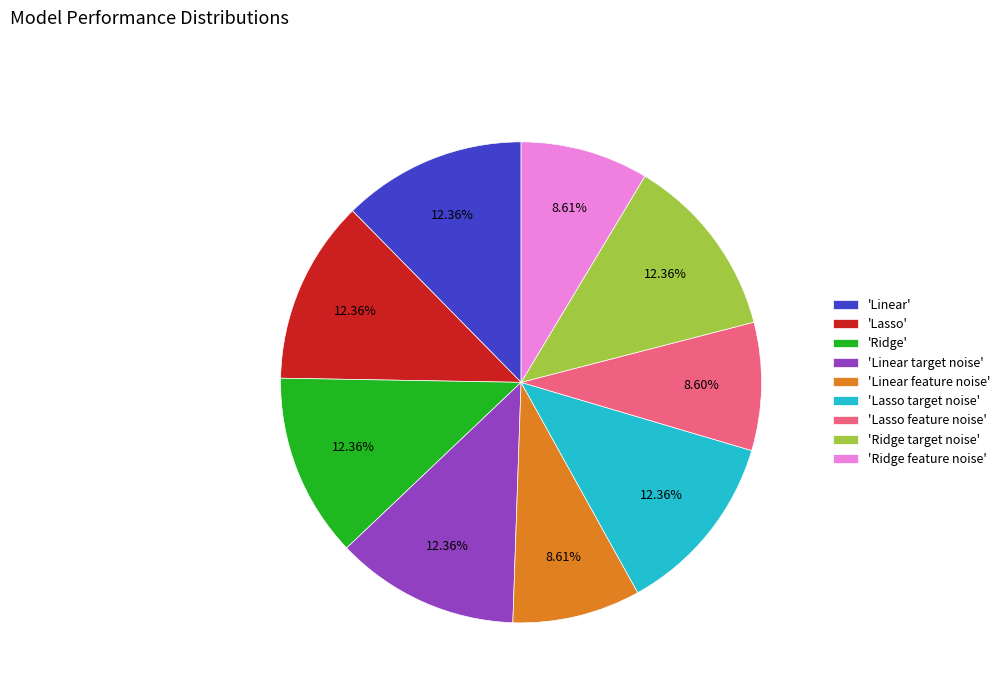

What is the ratio of the value at 'Linear feature noise' to the value at 'Ridge feature noise'?

1.0